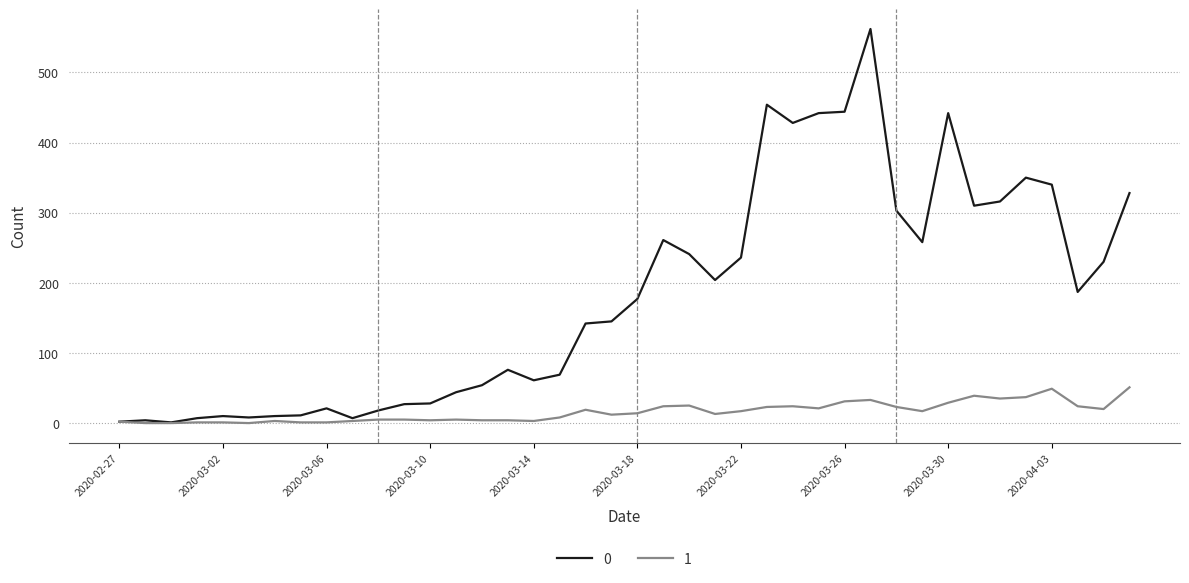

What is the maximum value shown in the chart?

562